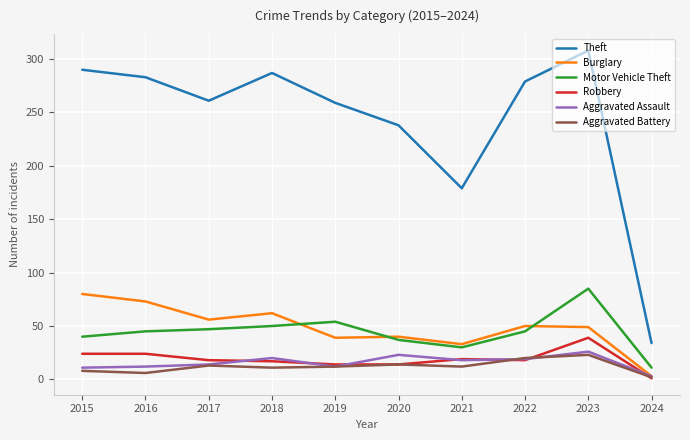

What is the maximum value shown in the chart?

308